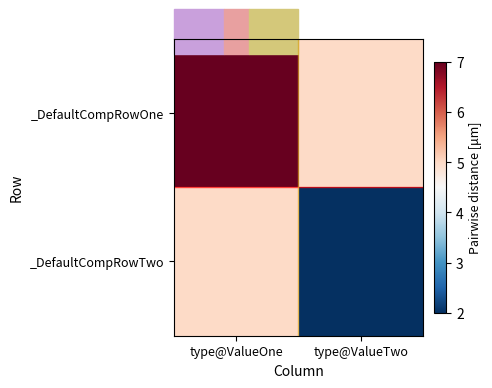

Which series changed the most between type@ValueOne and type@ValueTwo?

_DefaultCompRowTwo